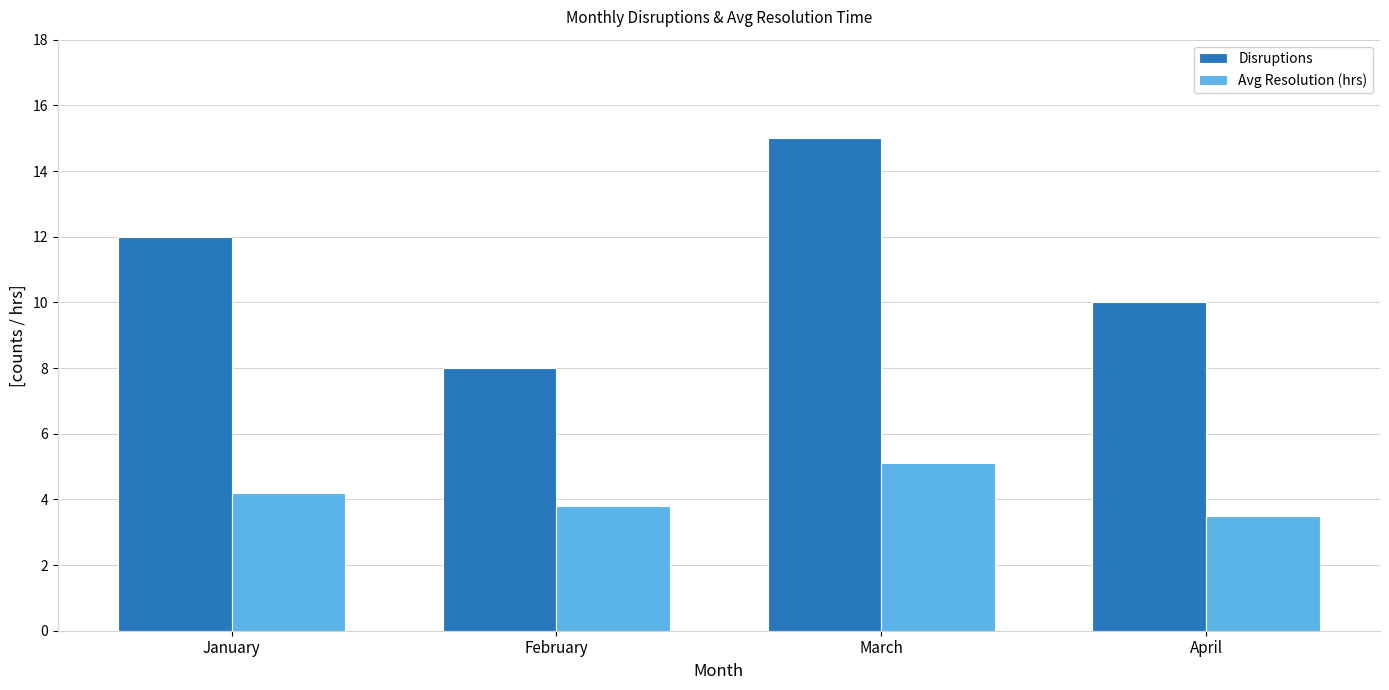

What is the greatest value displayed?

15.0